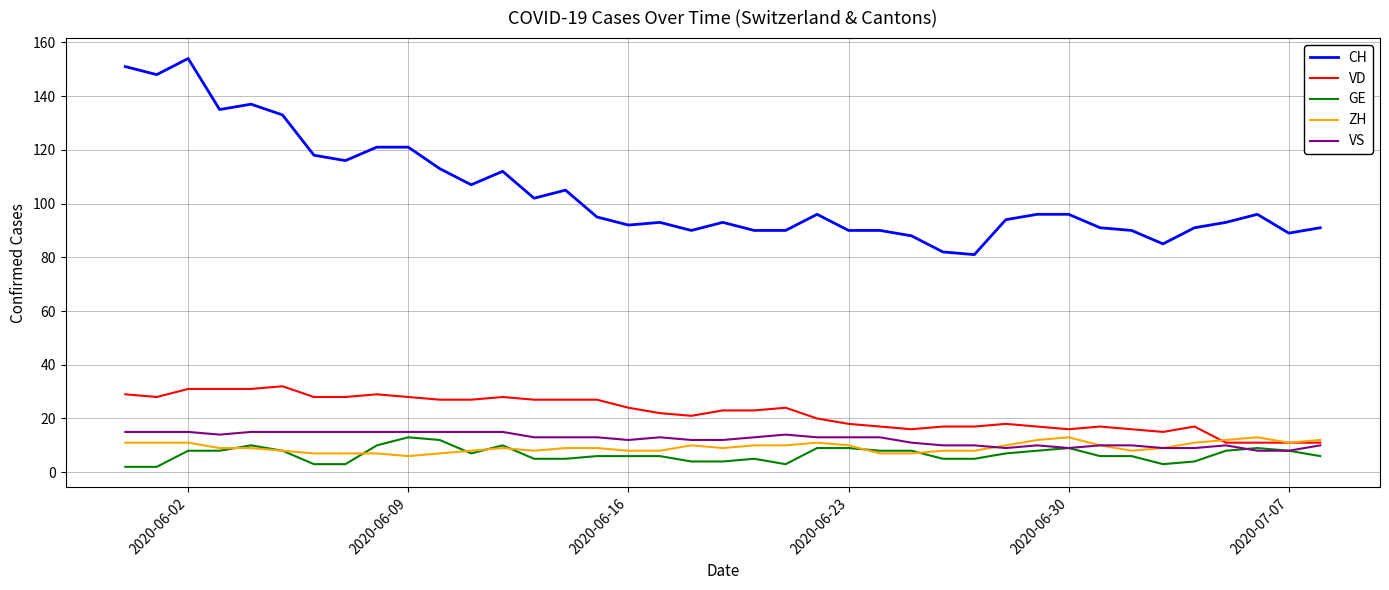

What is the minimum value for VS?

8